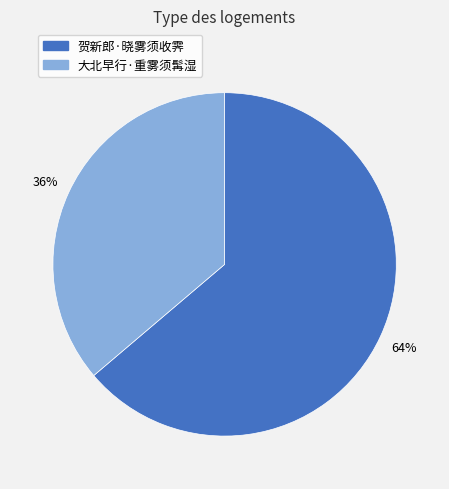

How many segments does this pie chart have?

2